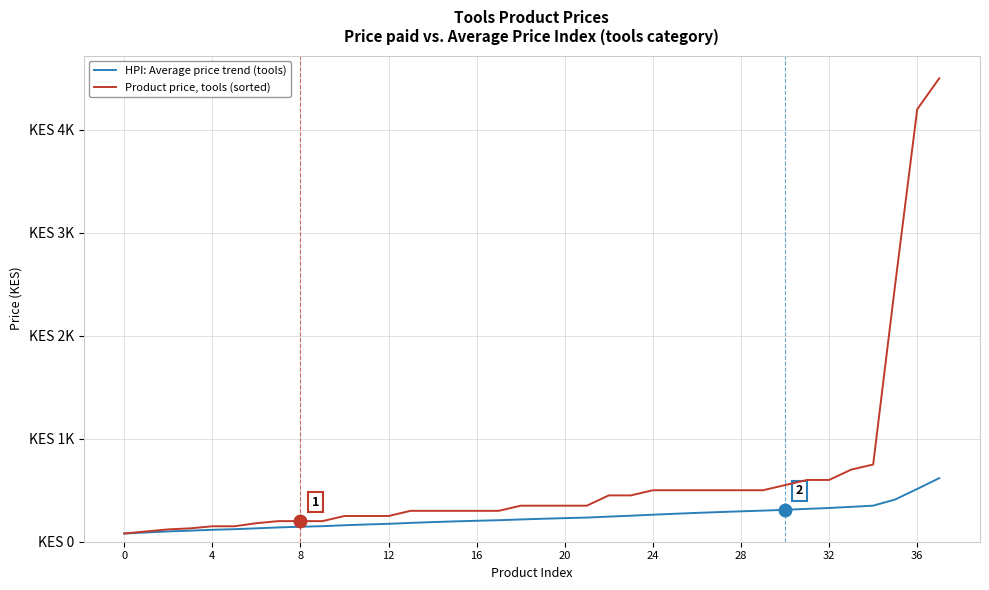

What are all the series names shown in the legend?

HPI: Average price trend (tools), Product price, tools (sorted)